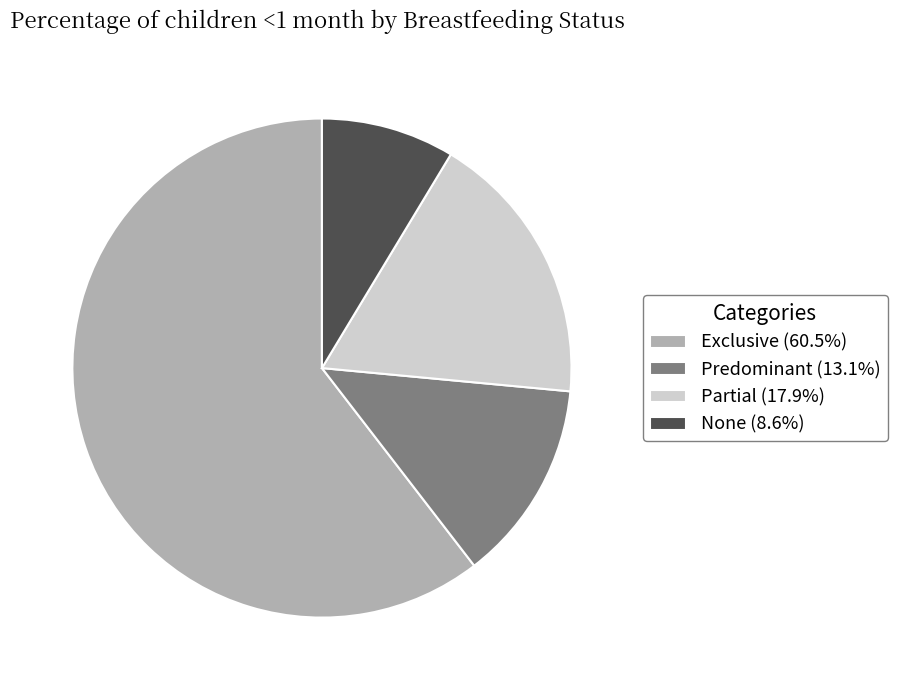

Does Exclusive (60.5%) represent more than half of the total?

Yes